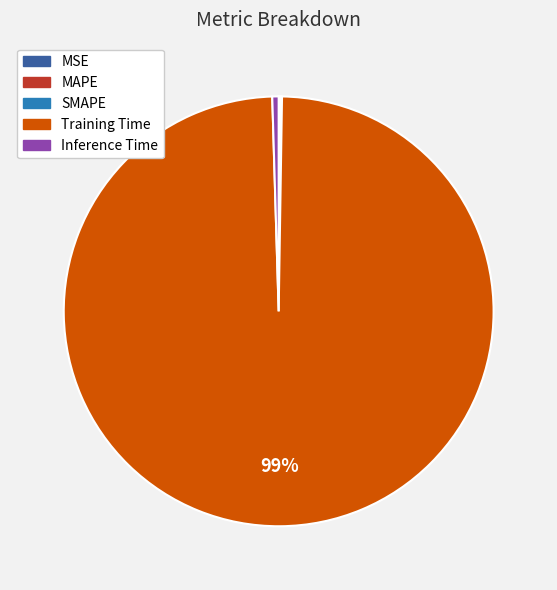

Is Training Time the majority of the pie?

Yes